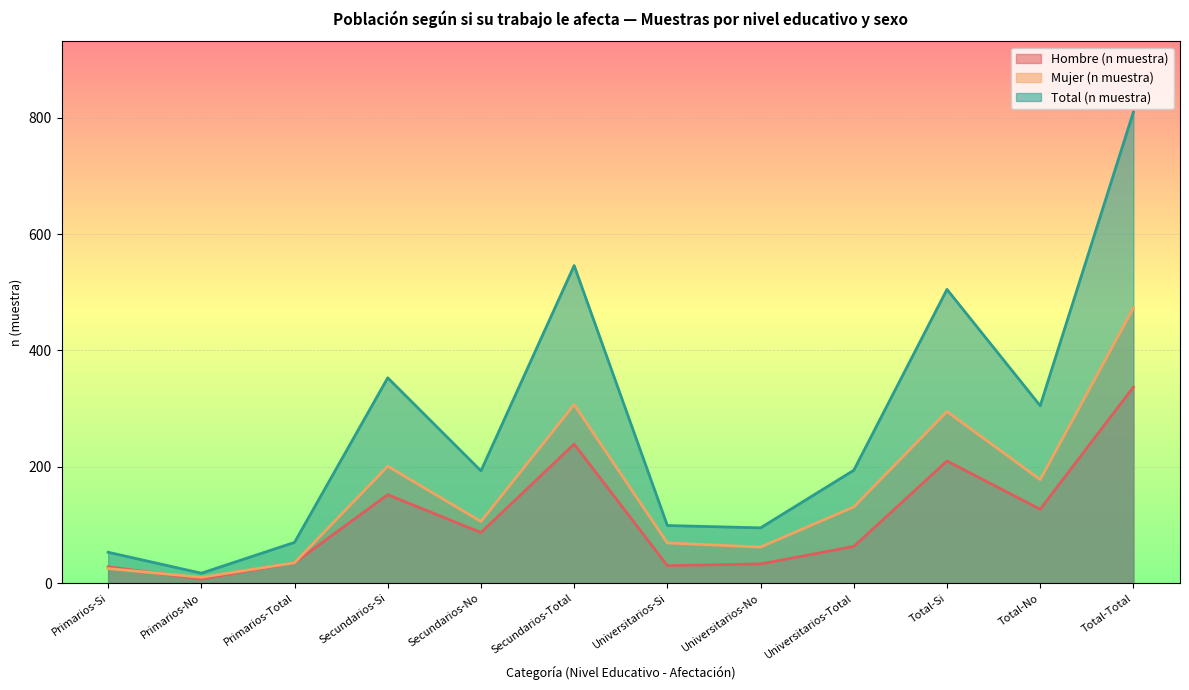

Where is Mujer (n muestra) nearest to the value 241?

Secundarios-Si